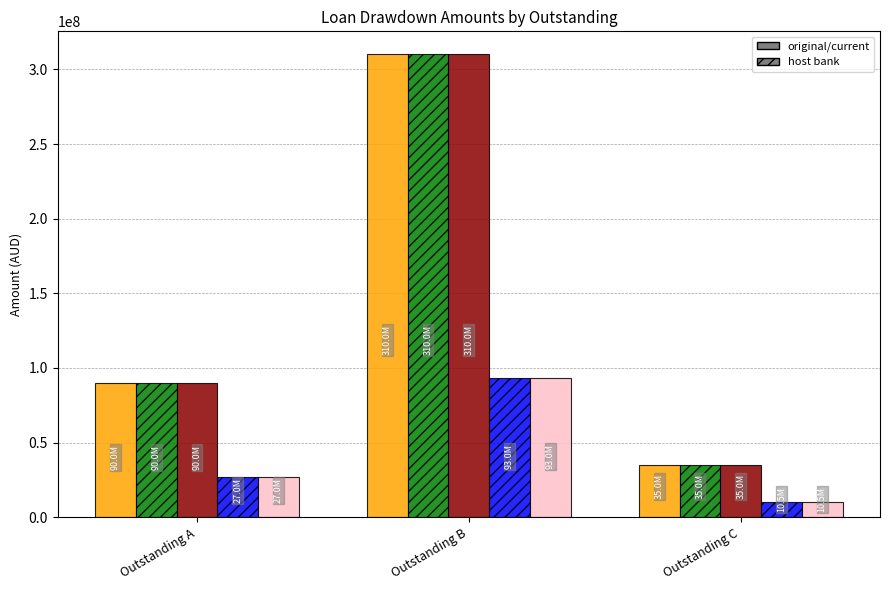

How many bars are there in total?

15